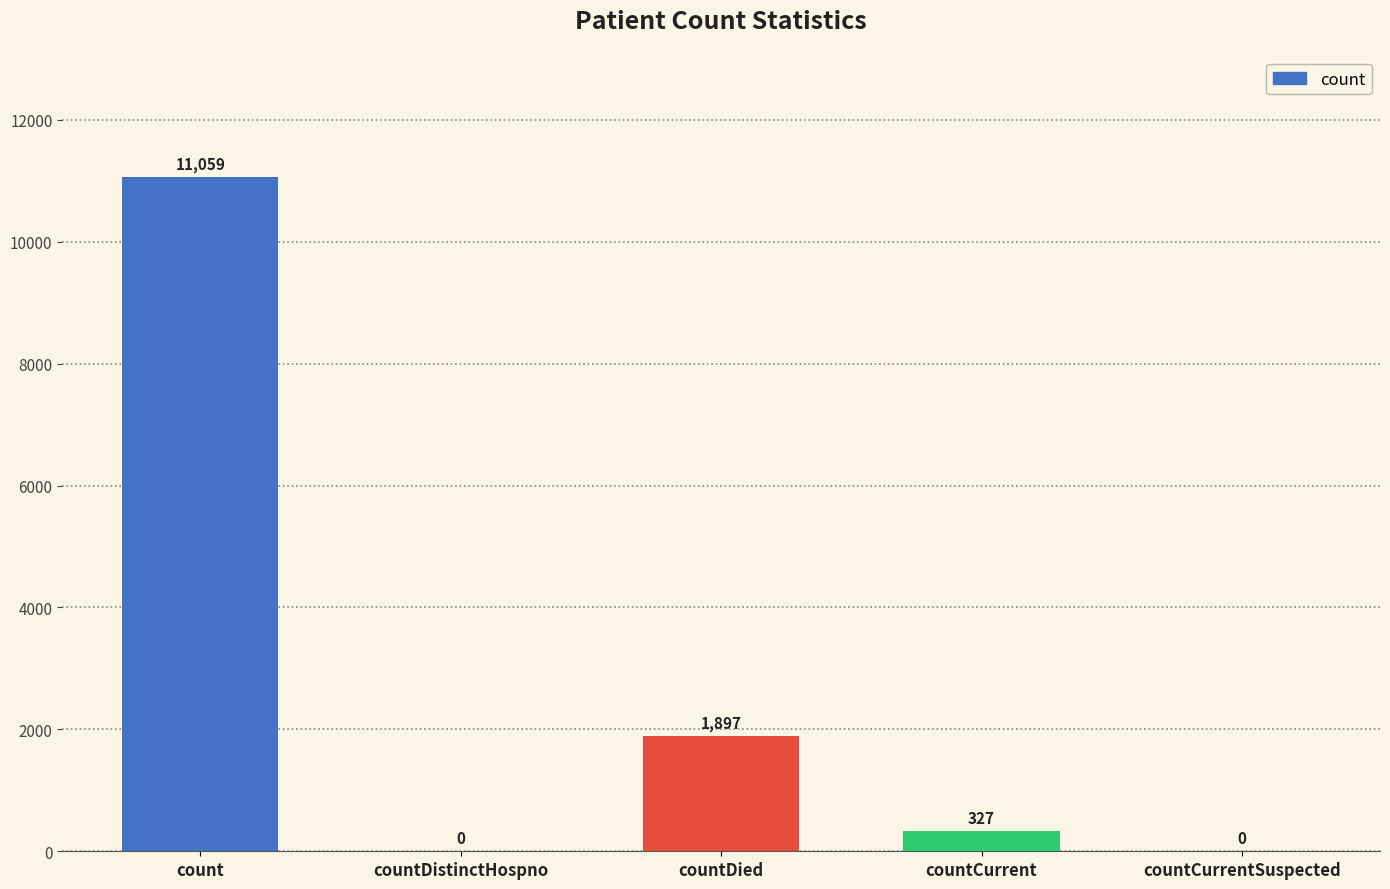

What is the greatest value displayed?

11059